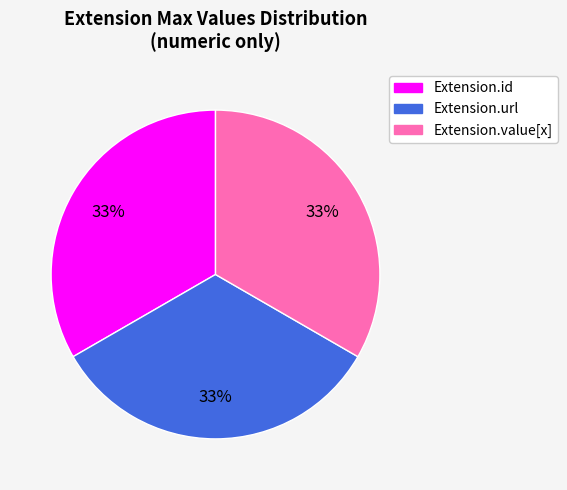

Is there any slice that represents more than half of the pie?

No